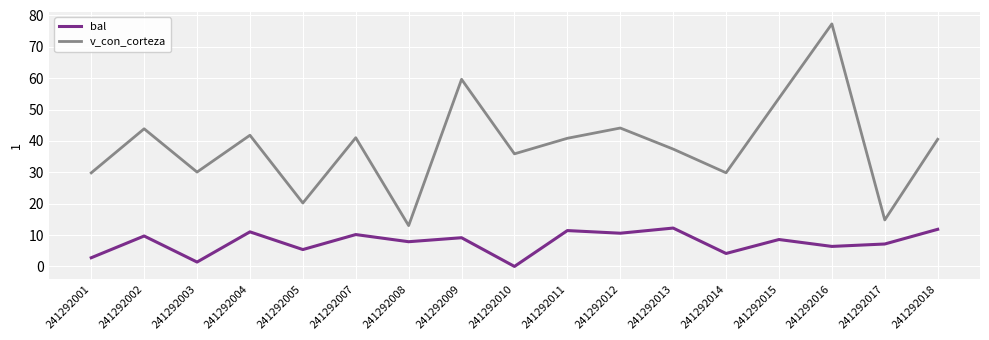

True or false: v_con_corteza and bal intersect in this chart.

False